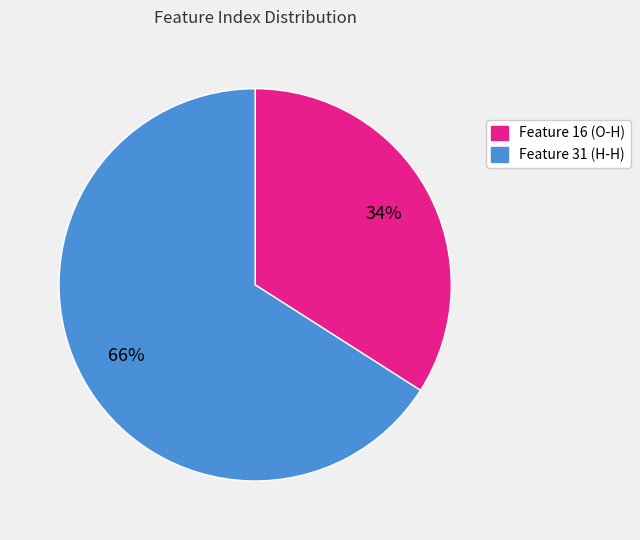

Is there any slice that represents more than half of the pie?

Yes